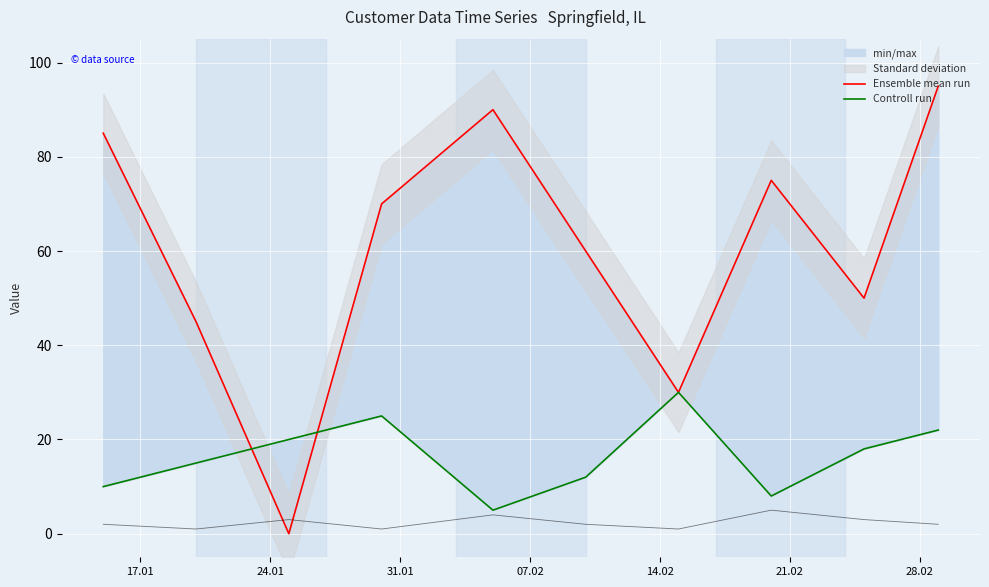

At how many categories does at least one series exceed 7?

10